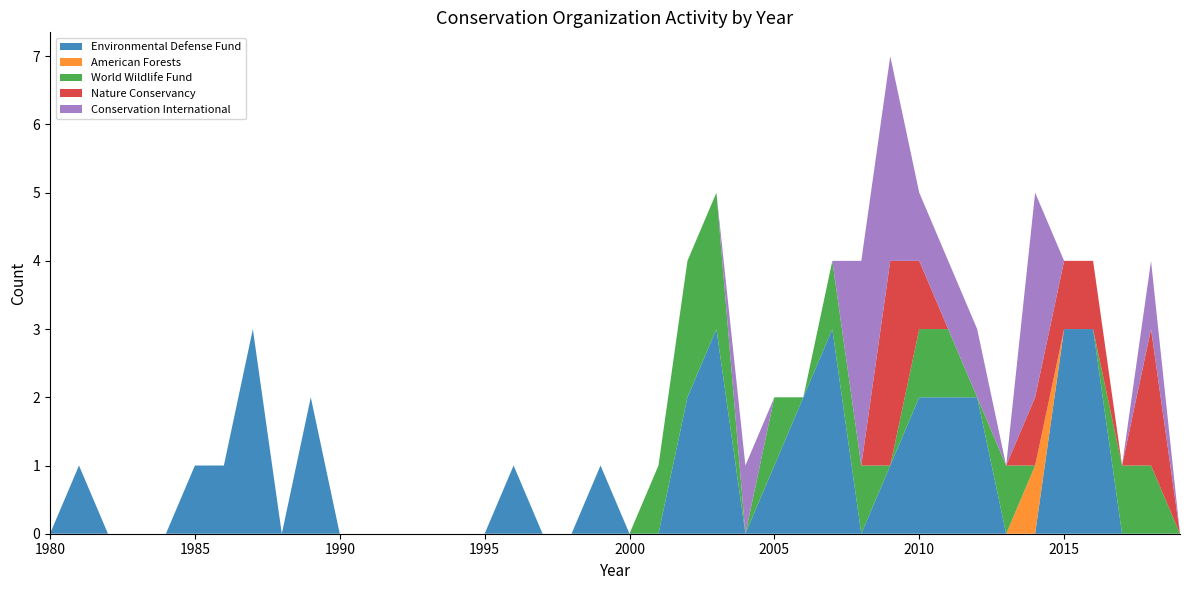

Reading left to right, extract all data points from this chart.

Environmental Defense Fund: 1980=0	1981=1	1982=0	1983=0	1984=0	1985=1	1986=1	1987=3	1988=0	1989=2	1990=0	1991=0	1992=0	1993=0	1994=0	1995=0	1996=1	1997=0	1998=0	1999=1	2000=0	2001=0	2002=2	2003=3	2004=0	2005=1	2006=2	2007=3	2008=0	2009=1	2010=2	2011=2	2012=2	2013=0	2014=0	2015=3	2016=3	2017=0	2018=0	2019=0
American Forests: 1980=0	1981=0	1982=0	1983=0	1984=0	1985=0	1986=0	1987=0	1988=0	1989=0	1990=0	1991=0	1992=0	1993=0	1994=0	1995=0	1996=0	1997=0	1998=0	1999=0	2000=0	2001=0	2002=0	2003=0	2004=0	2005=0	2006=0	2007=0	2008=0	2009=0	2010=0	2011=0	2012=0	2013=0	2014=1	2015=0	2016=0	2017=0	2018=0	2019=0
World Wildlife Fund: 1980=0	1981=0	1982=0	1983=0	1984=0	1985=0	1986=0	1987=0	1988=0	1989=0	1990=0	1991=0	1992=0	1993=0	1994=0	1995=0	1996=0	1997=0	1998=0	1999=0	2000=0	2001=1	2002=2	2003=2	2004=0	2005=1	2006=0	2007=1	2008=1	2009=0	2010=1	2011=1	2012=0	2013=1	2014=0	2015=0	2016=0	2017=1	2018=1	2019=0
Nature Conservancy: 1980=0	1981=0	1982=0	1983=0	1984=0	1985=0	1986=0	1987=0	1988=0	1989=0	1990=0	1991=0	1992=0	1993=0	1994=0	1995=0	1996=0	1997=0	1998=0	1999=0	2000=0	2001=0	2002=0	2003=0	2004=0	2005=0	2006=0	2007=0	2008=0	2009=3	2010=1	2011=0	2012=0	2013=0	2014=1	2015=1	2016=1	2017=0	2018=2	2019=0
Conservation International: 1980=0	1981=0	1982=0	1983=0	1984=0	1985=0	1986=0	1987=0	1988=0	1989=0	1990=0	1991=0	1992=0	1993=0	1994=0	1995=0	1996=0	1997=0	1998=0	1999=0	2000=0	2001=0	2002=0	2003=0	2004=1	2005=0	2006=0	2007=0	2008=3	2009=3	2010=1	2011=1	2012=1	2013=0	2014=3	2015=0	2016=0	2017=0	2018=1	2019=0